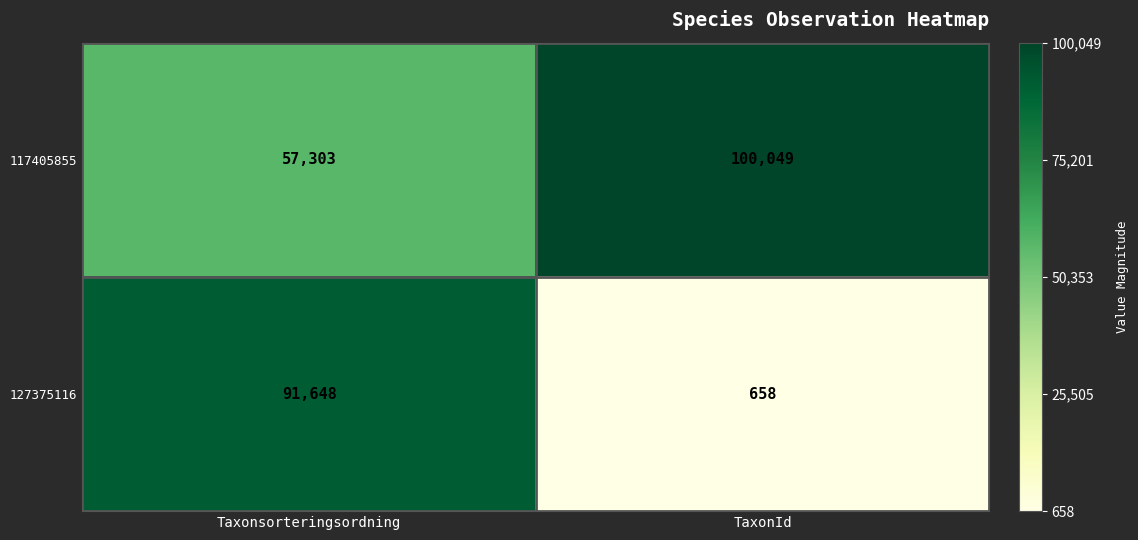

What is the greatest value displayed?

100049